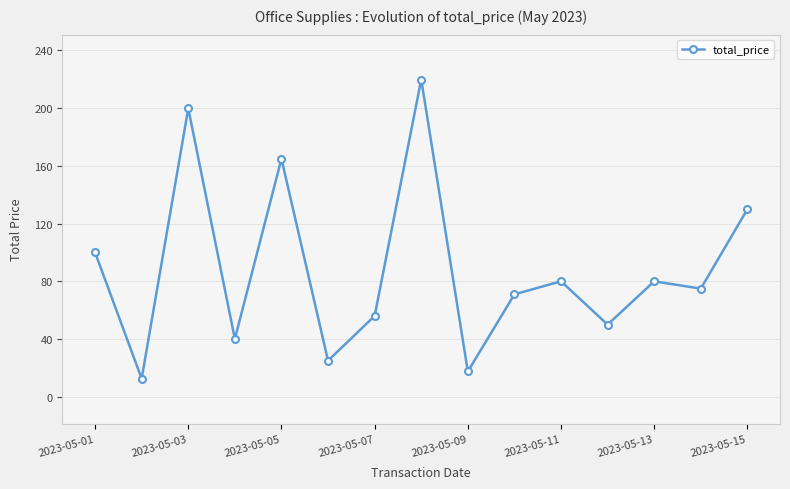

What is the greatest value displayed?

219.8